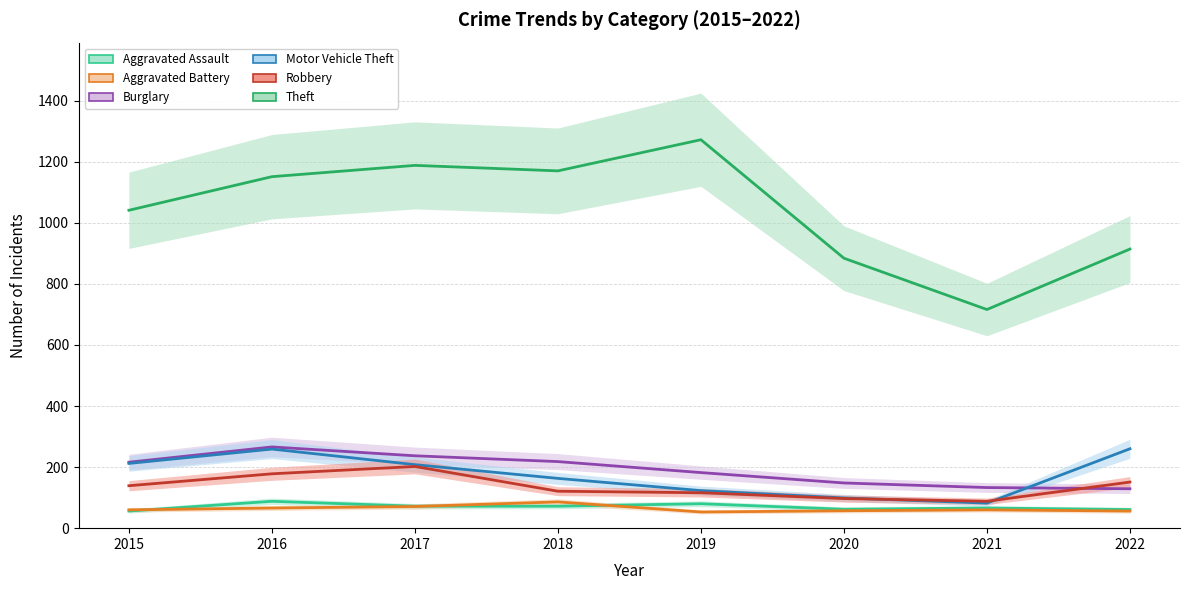

At which category does Motor Vehicle Theft reach its first local peak?

2016